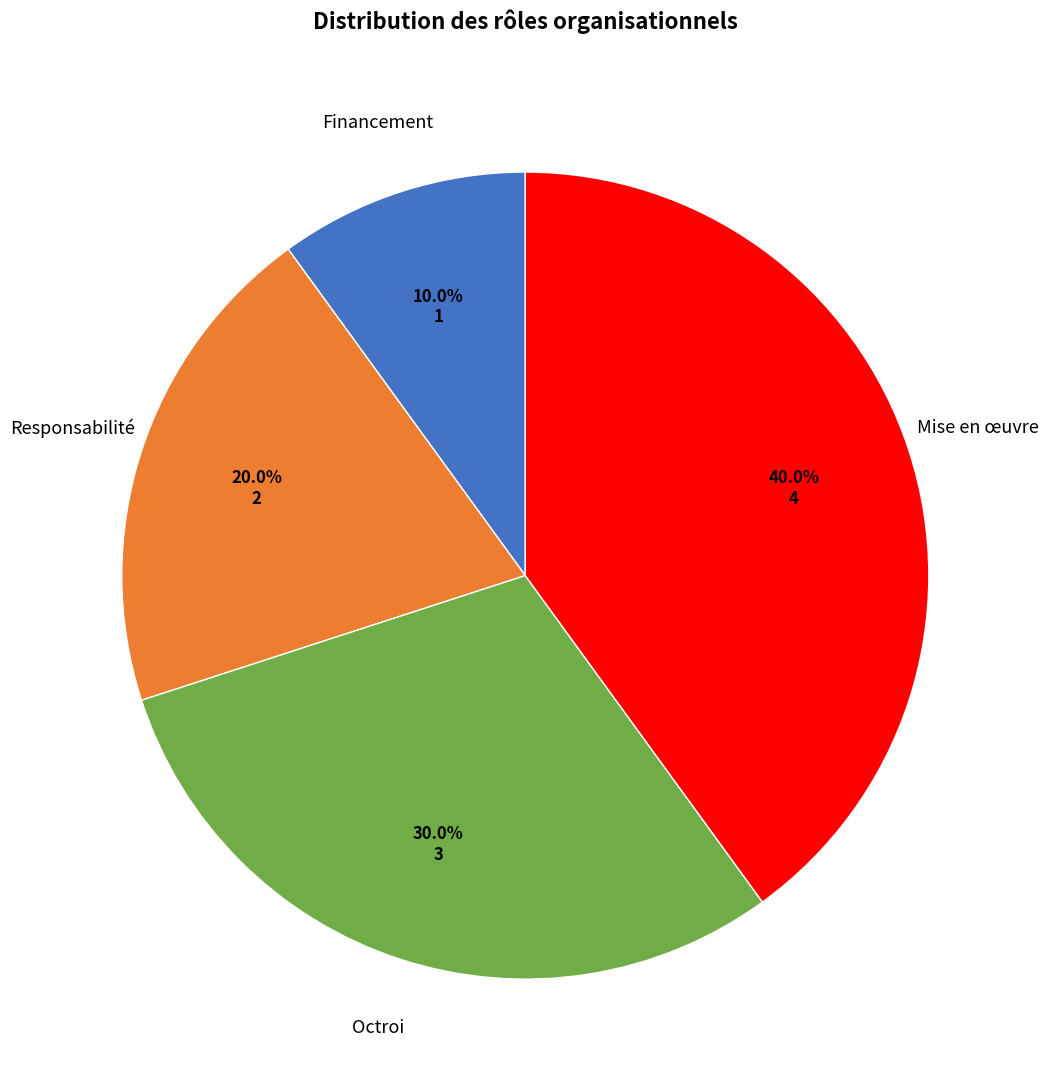

To the nearest percent, what is the difference between the largest and smallest slice percentages?

30%